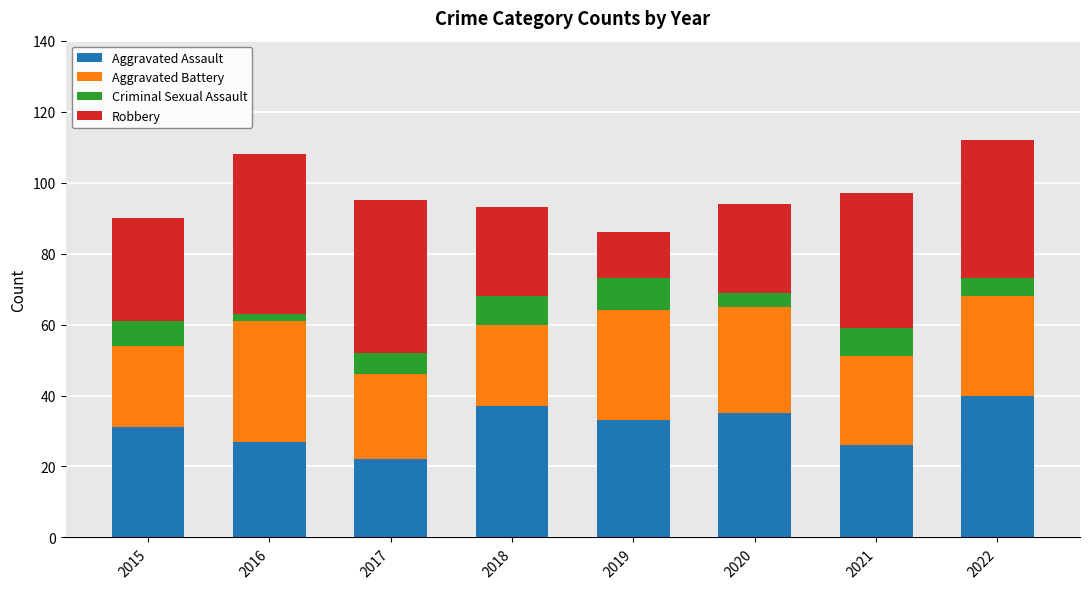

What is the difference between the second highest and minimum values in the Aggravated Assault series?

15